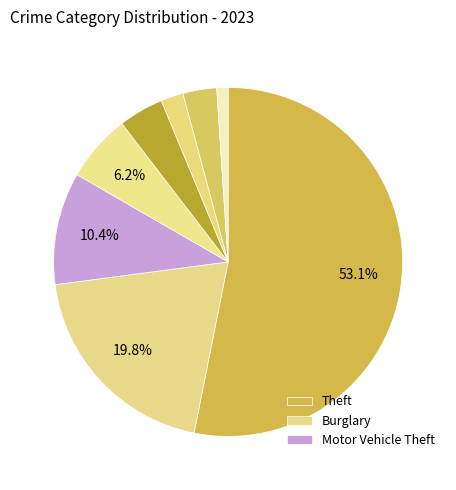

Count the number of slices in the pie.

8